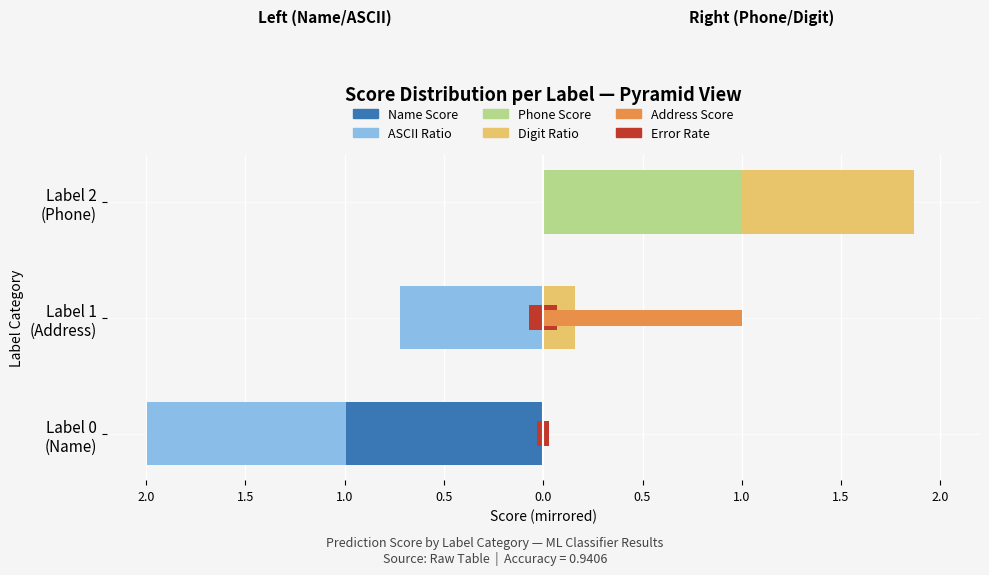

How many bars are there in total?

18